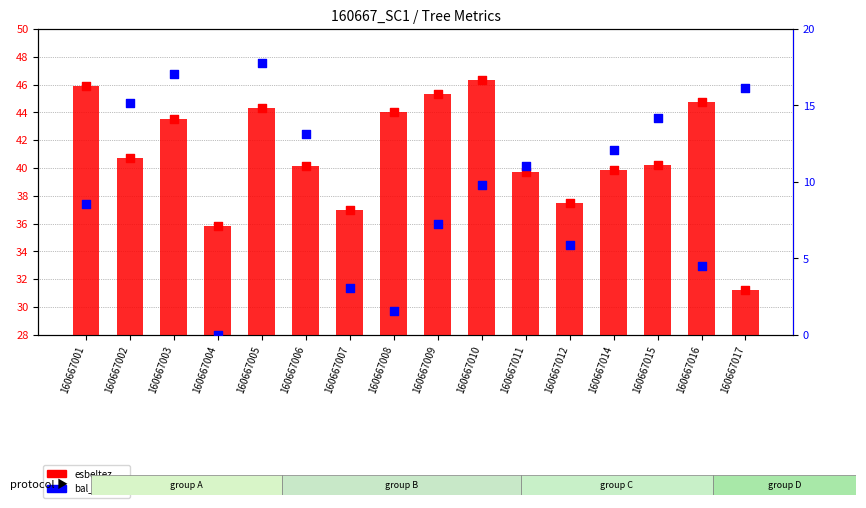

At which category is the sum across all series the highest?

160667005